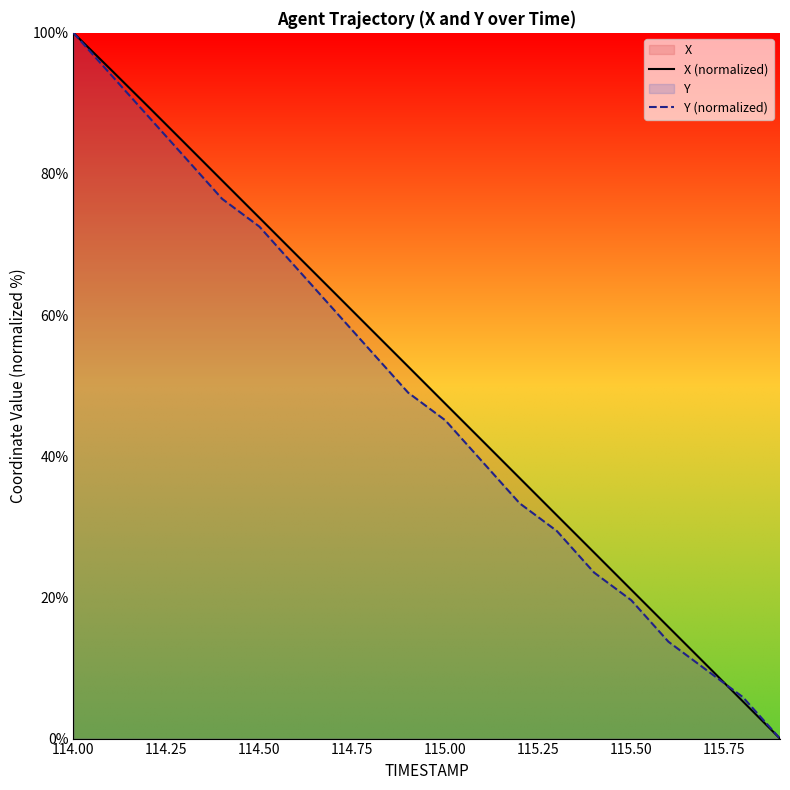

How many lines are shown in the chart?

2